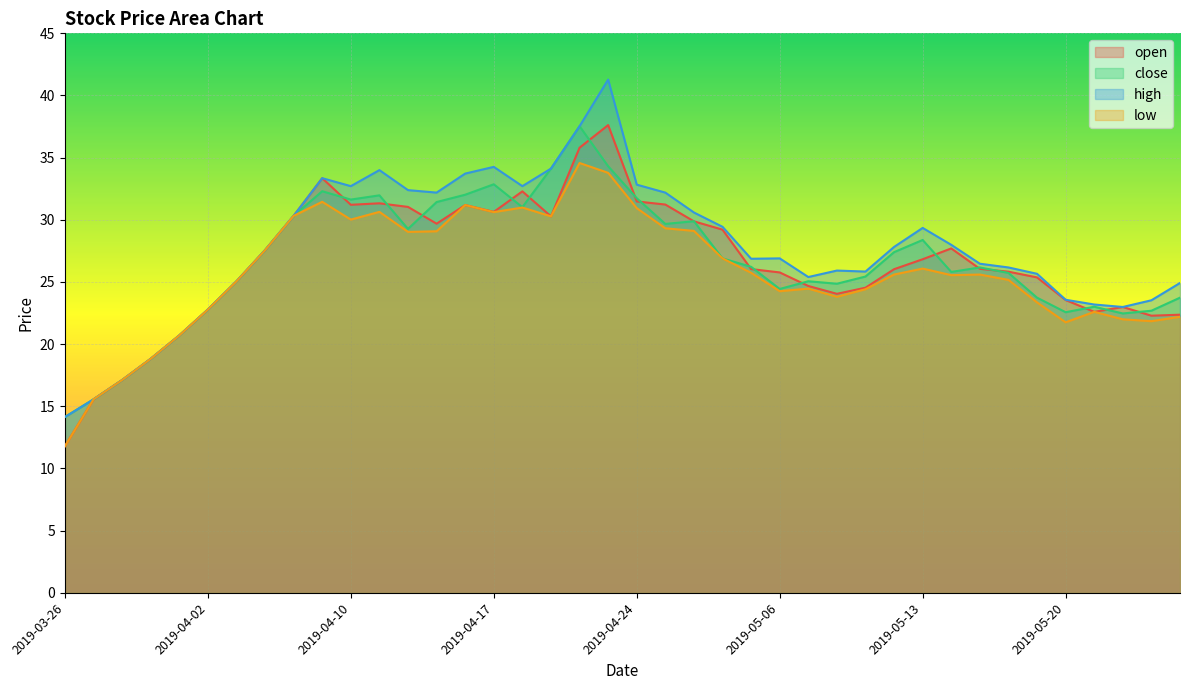

Does the chart display data point markers on the line(s)?

No